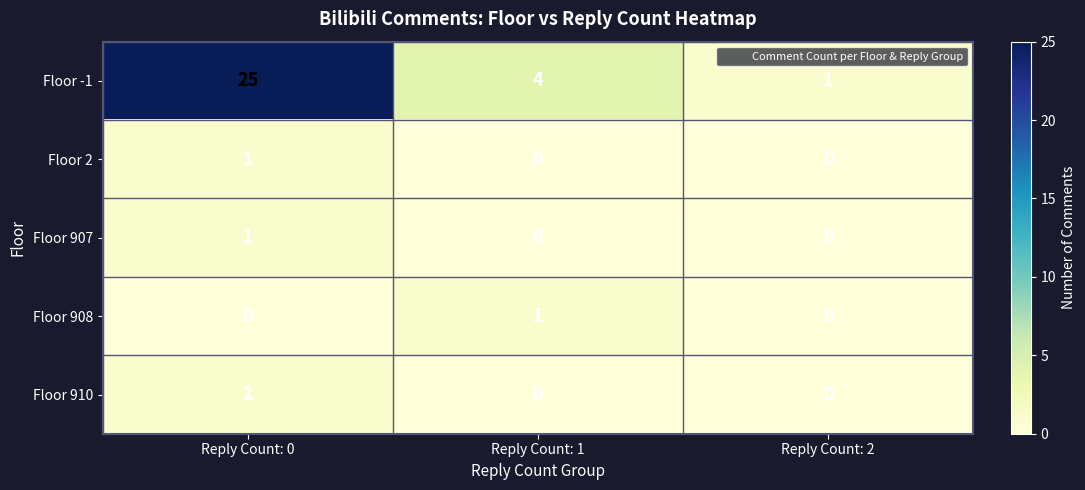

Reading left to right, what are all the values shown in this chart?

Floor -1: 25	4	1
Floor 2: 1	0	0
Floor 907: 1	0	0
Floor 908: 0	1	0
Floor 910: 1	0	0